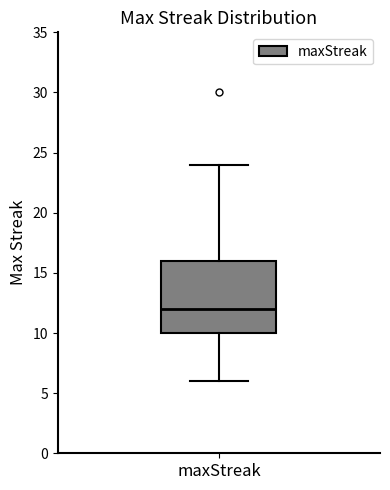

Transcribe this box plot: give where the median line is, the range the box spans, and where the two whiskers end, as read against the y-axis. The values are not printed on the chart, so give them approximately, as read against the axis.

median 12, box 10 to 16, whiskers 6 to 24